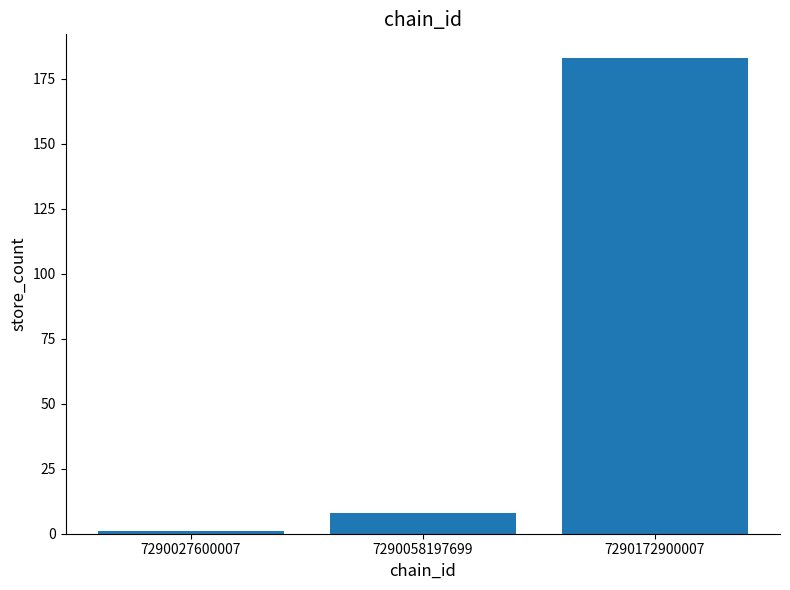

The chart shows a value of 183 at 7290172900007. True or false?

True